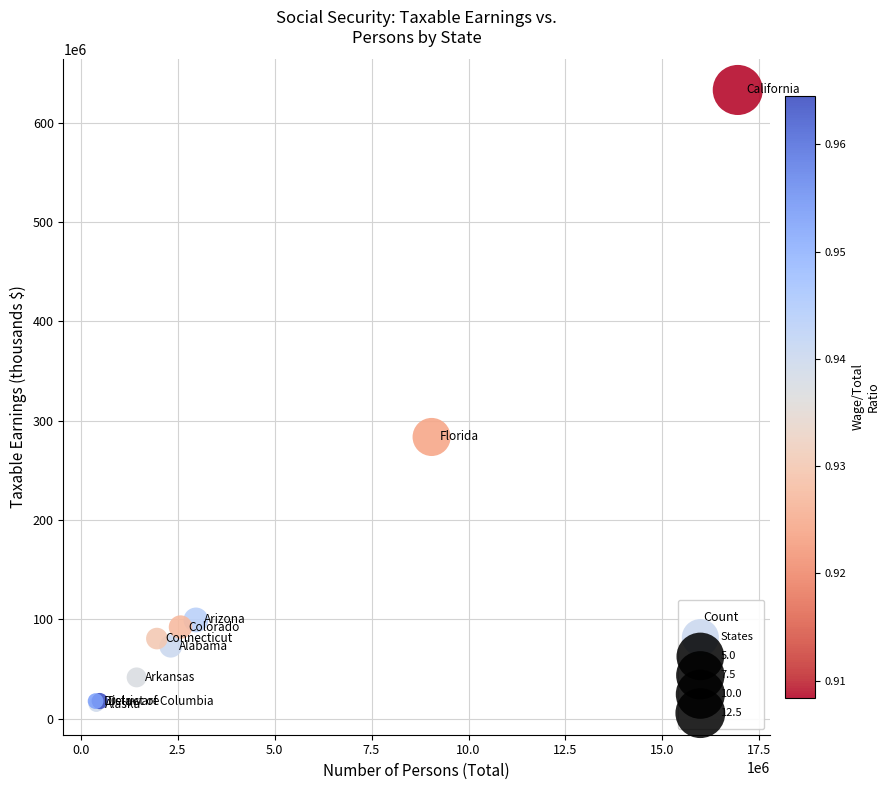

What Y value in the scatter plot is closest to 323825647?

283565103